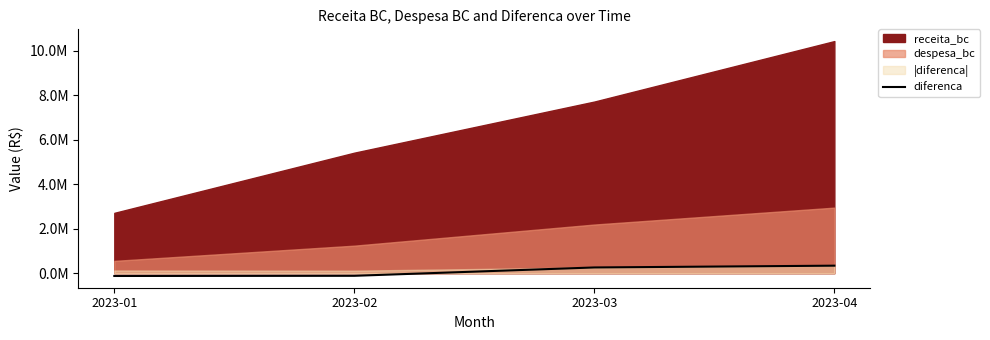

The chart shows a value of 339422.8 at 2023-04. True or false?

True